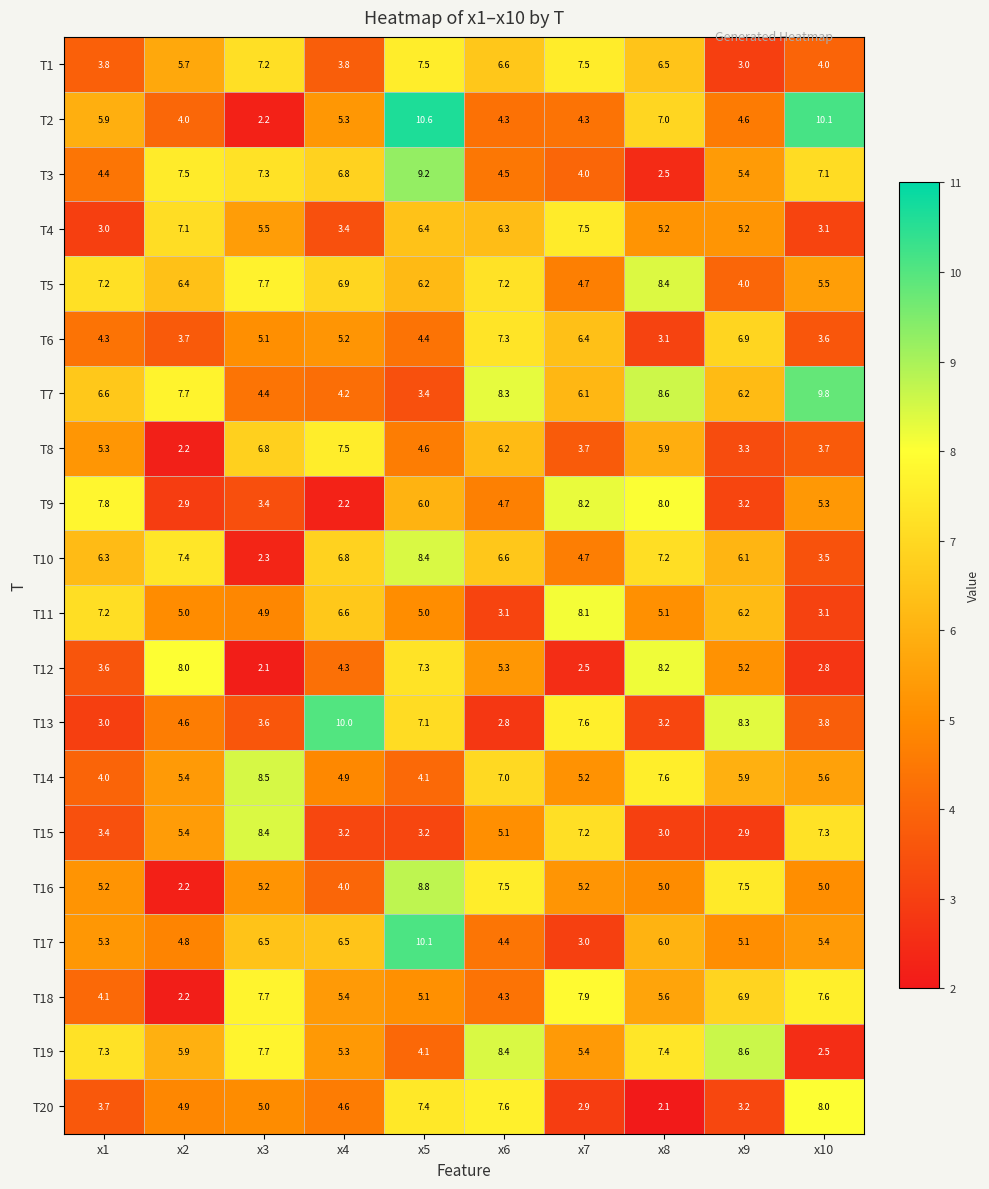

Is it true that T17 equals 2.4 at x4?

False